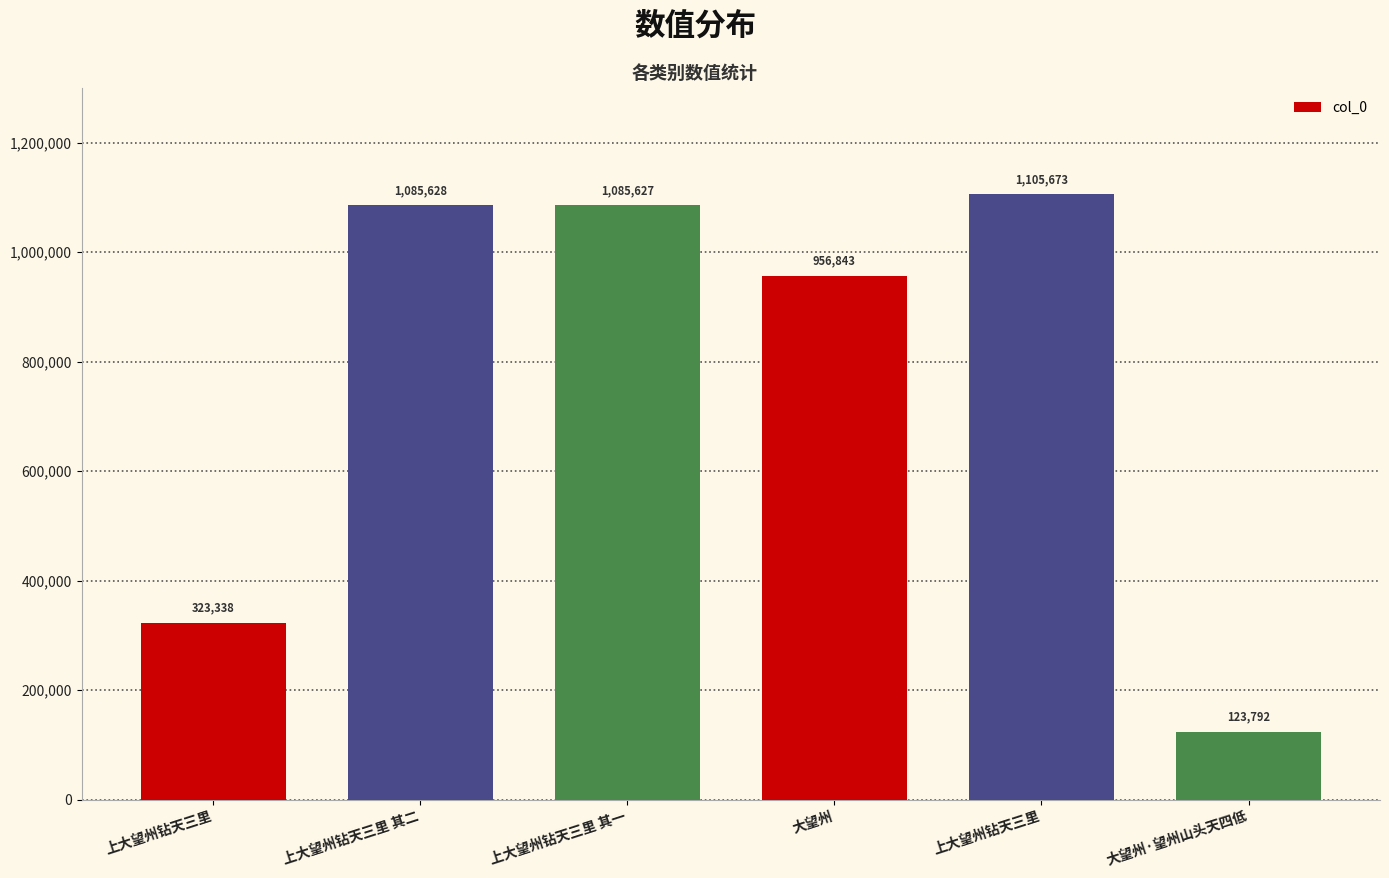

Approximately how many times larger is the value at 大望州·望州山头天四低 compared to 上大望州钻天三里 其一?

0.1